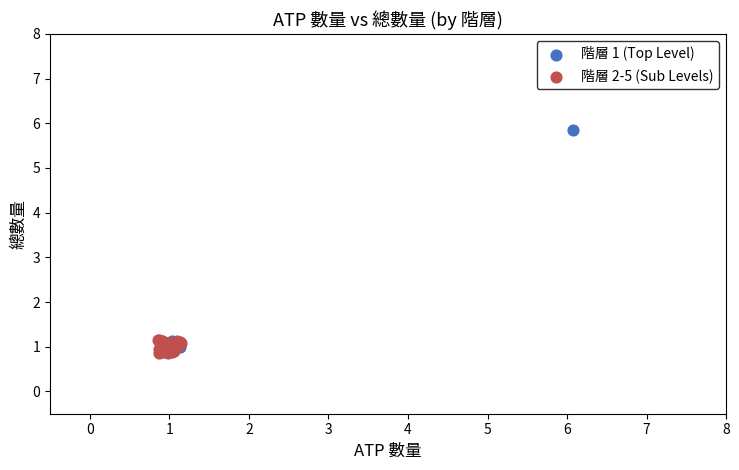

Which series contains the highest Y value?

階層 1 (Top Level)